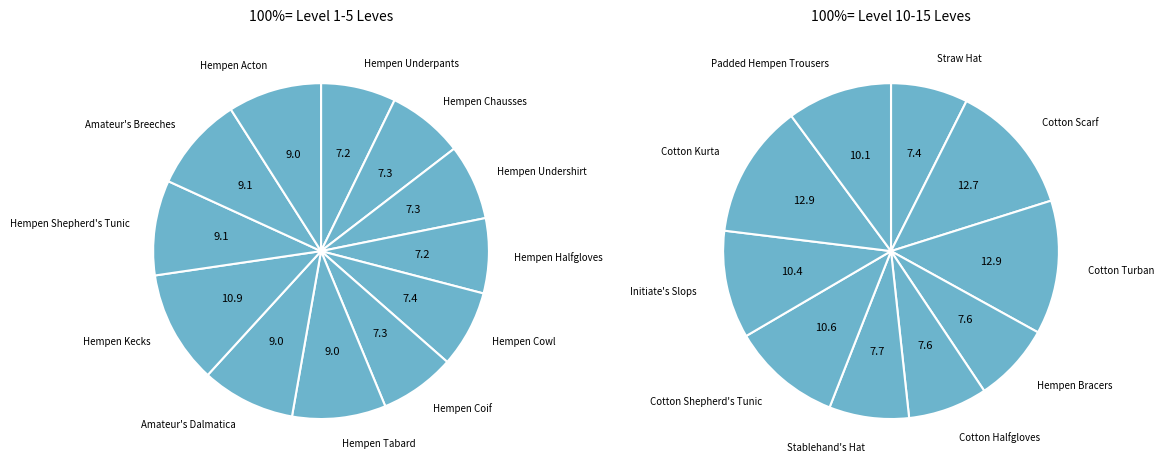

To the nearest percent, what is the combined percentage of Hempen Coif and Hempen Cowl?

15%